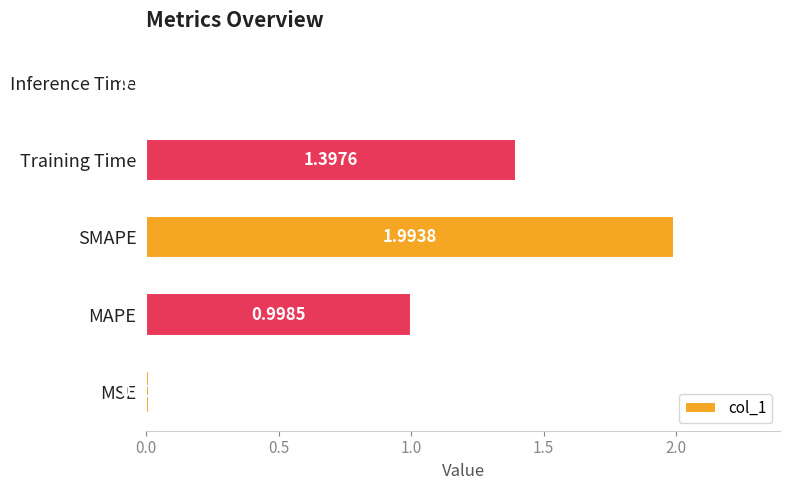

What is the change in value from MAPE to Inference Time?

-1.0